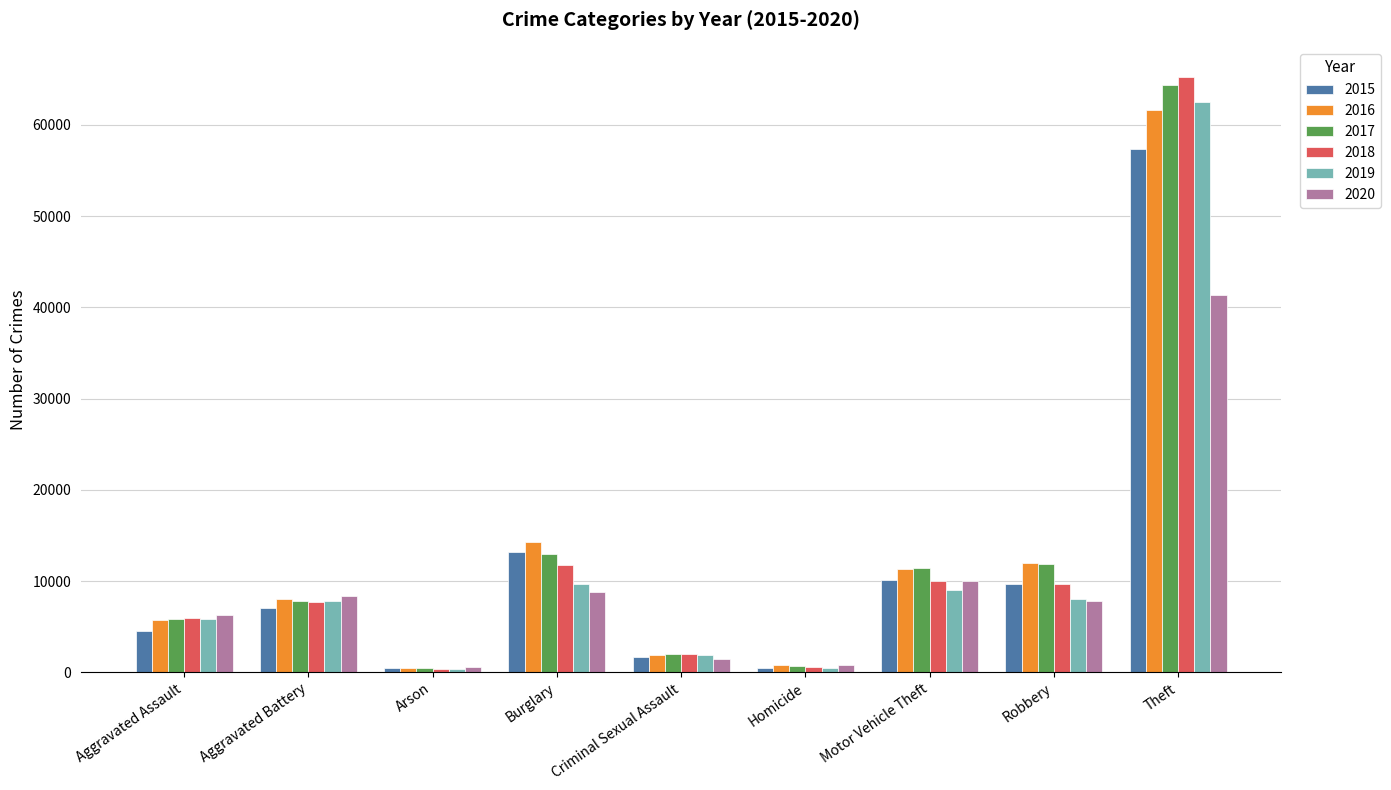

Which series changed the most between Aggravated Assault and Burglary?

2015